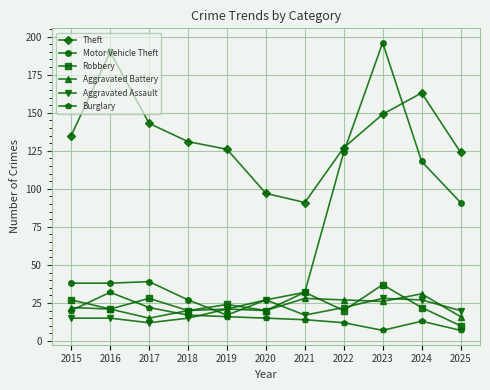

At which category is the sum across all series the highest?

2023